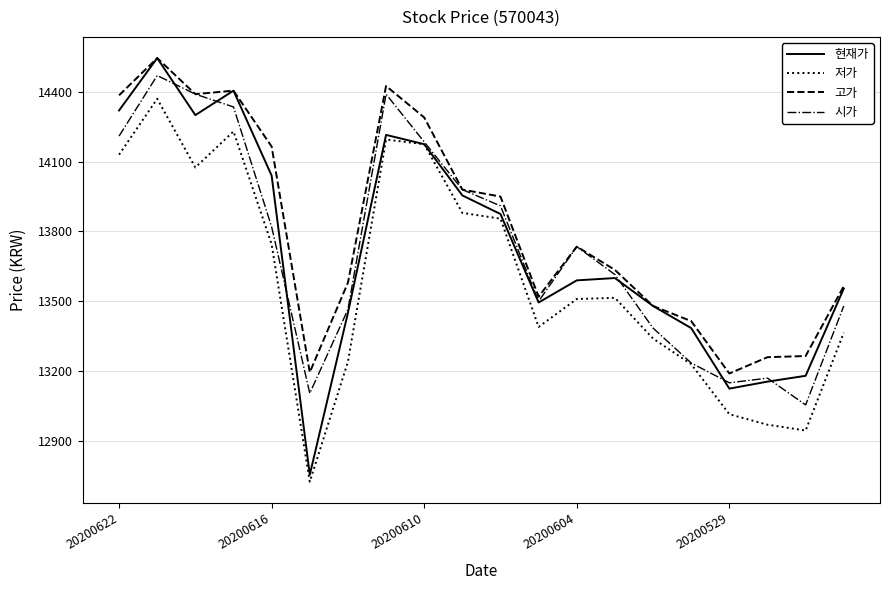

Which series has the largest range (max minus min)?

현재가